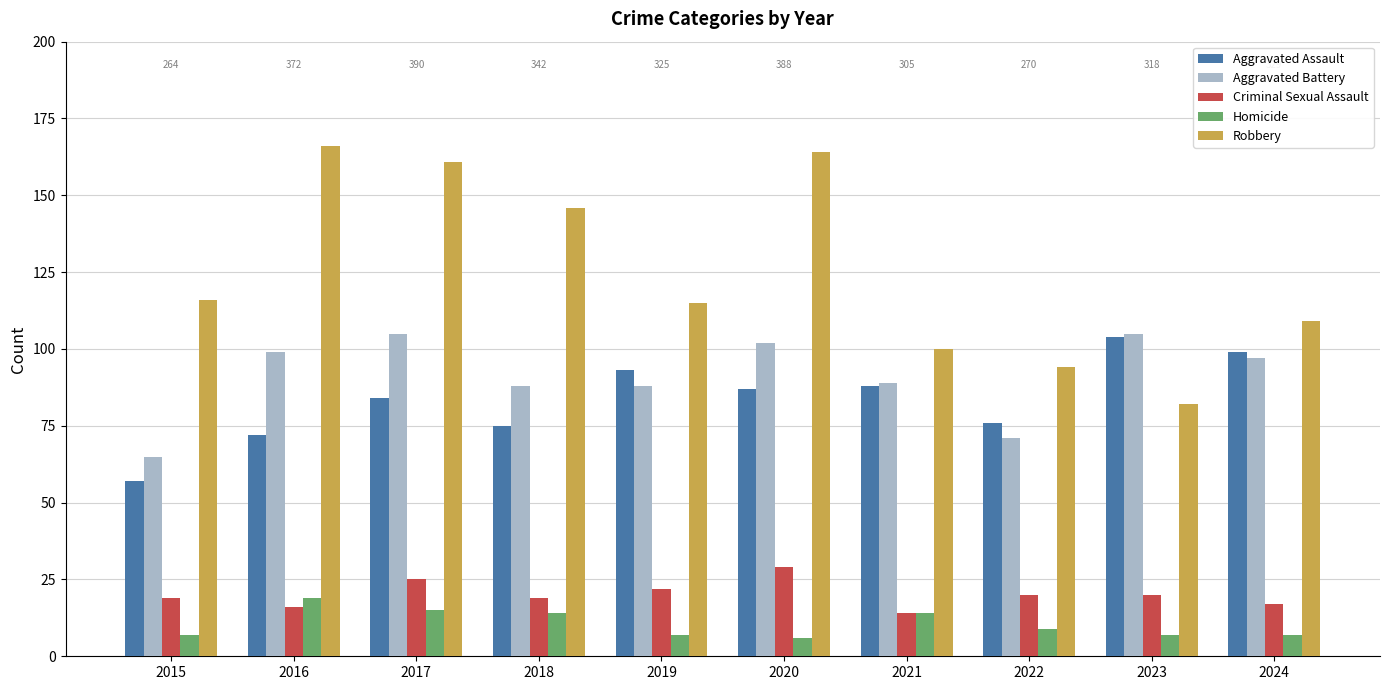

Reading right to left, what are all the values shown in this chart?

Aggravated Assault: 2024=99	2023=104	2022=76	2021=88	2020=87	2019=93	2018=75	2017=84	2016=72	2015=57
Aggravated Battery: 2024=97	2023=105	2022=71	2021=89	2020=102	2019=88	2018=88	2017=105	2016=99	2015=65
Criminal Sexual Assault: 2024=17	2023=20	2022=20	2021=14	2020=29	2019=22	2018=19	2017=25	2016=16	2015=19
Homicide: 2024=7	2023=7	2022=9	2021=14	2020=6	2019=7	2018=14	2017=15	2016=19	2015=7
Robbery: 2024=109	2023=82	2022=94	2021=100	2020=164	2019=115	2018=146	2017=161	2016=166	2015=116